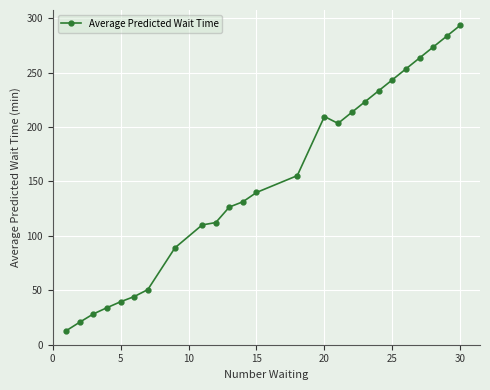

What is the smallest value displayed?

12.9